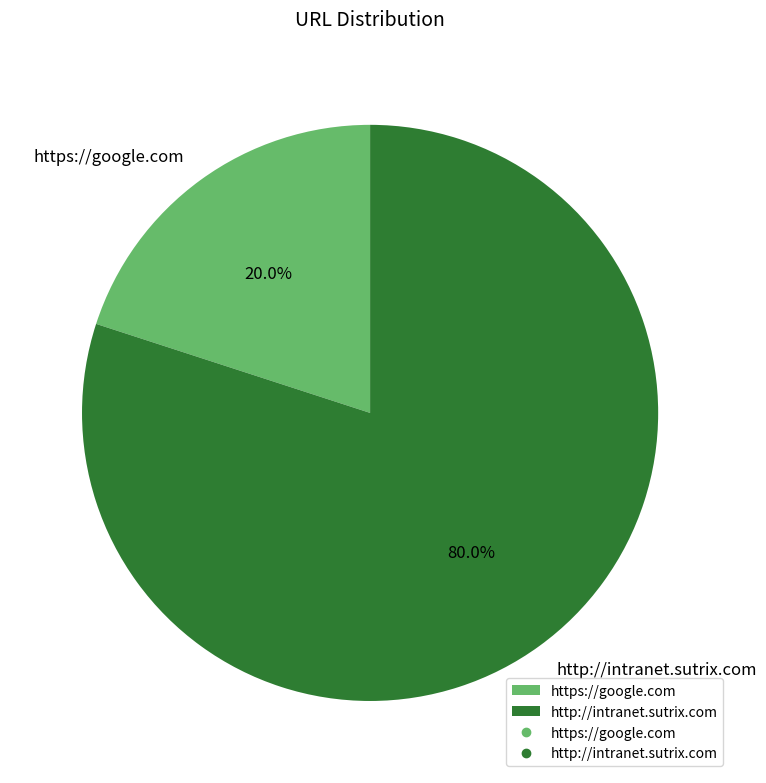

To the nearest percent, what is the difference between the largest and smallest slice percentages?

60%